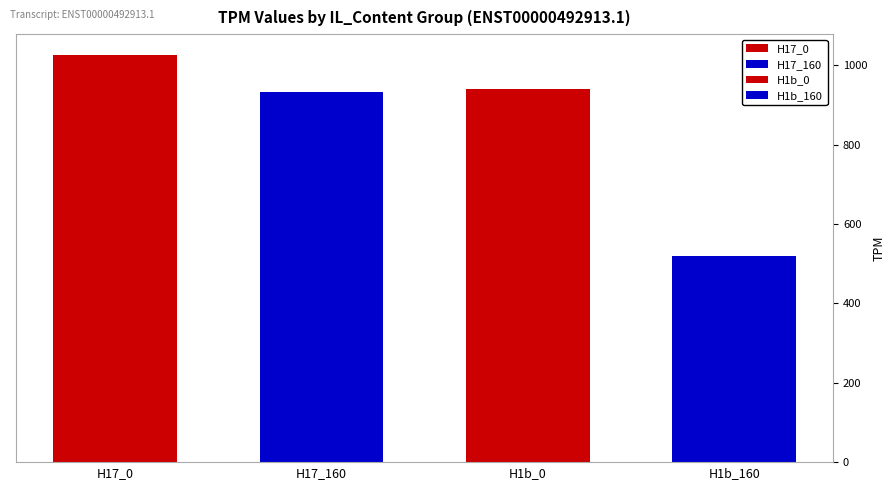

Is it true that H17_160 equals 946.1 at H17_160?

True